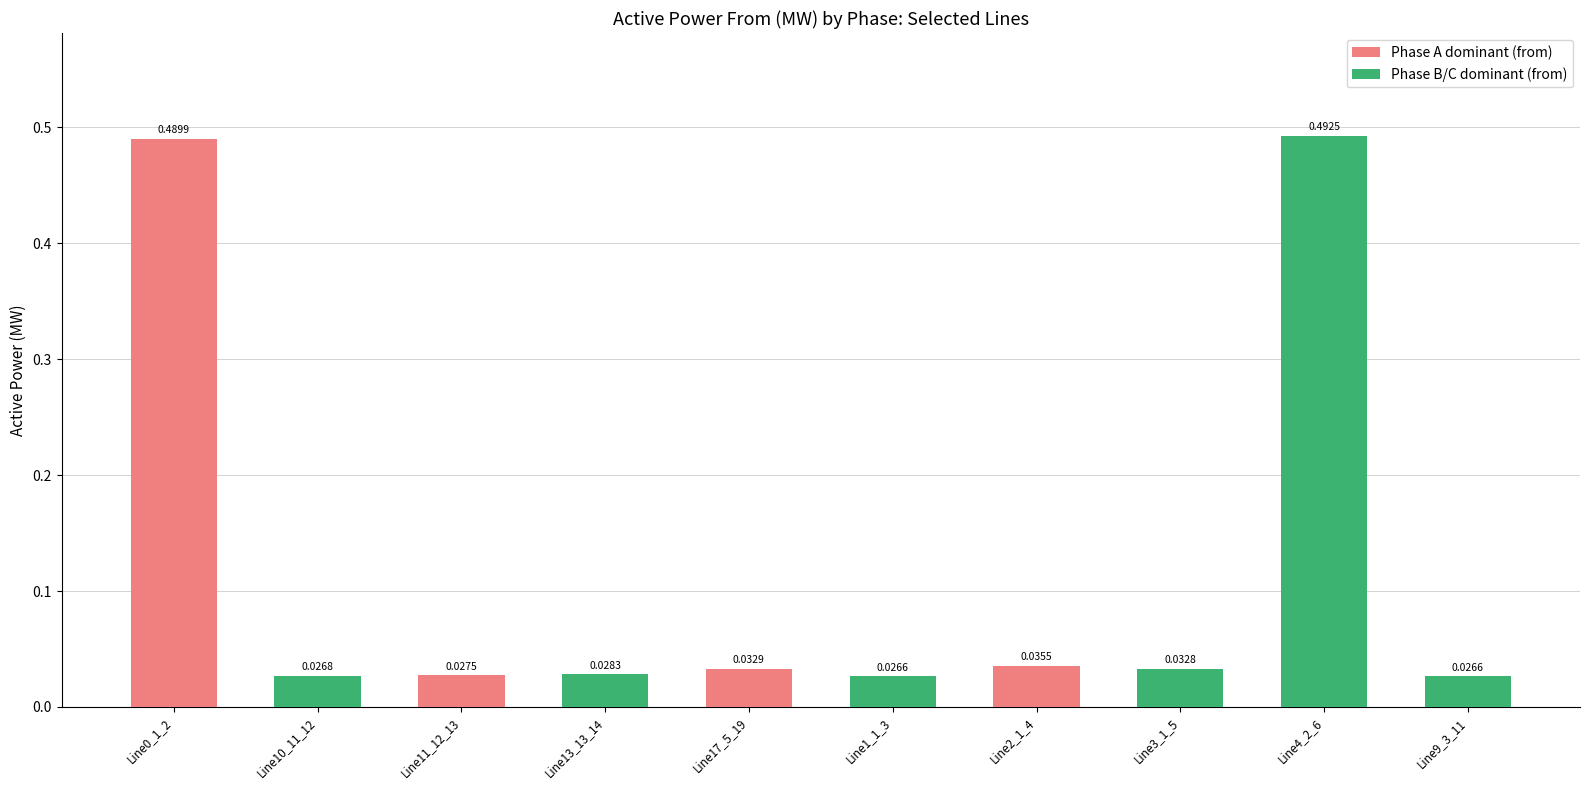

How many groups of bars are there?

10